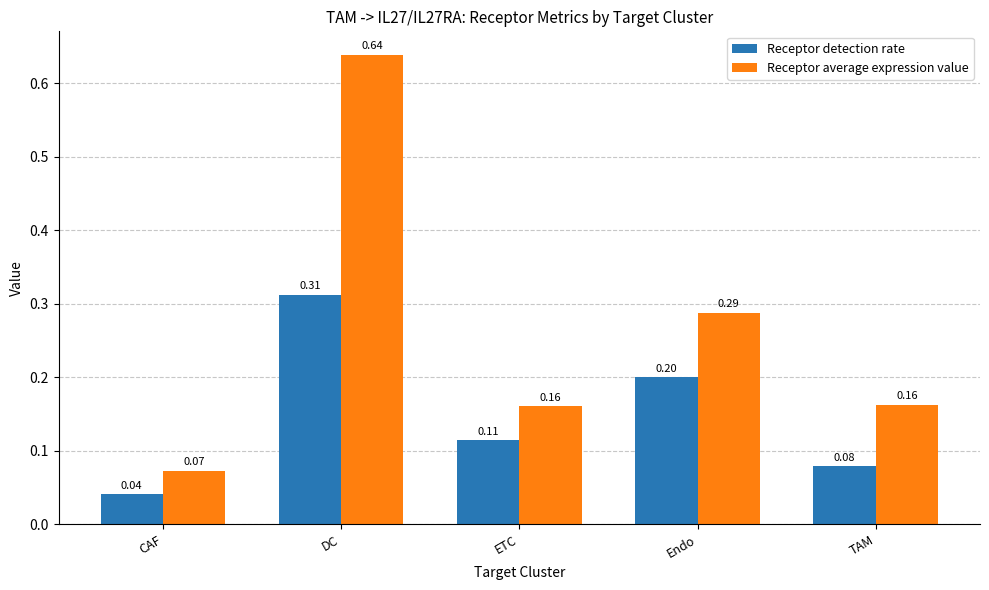

Which label corresponds to the largest value in the chart?

DC